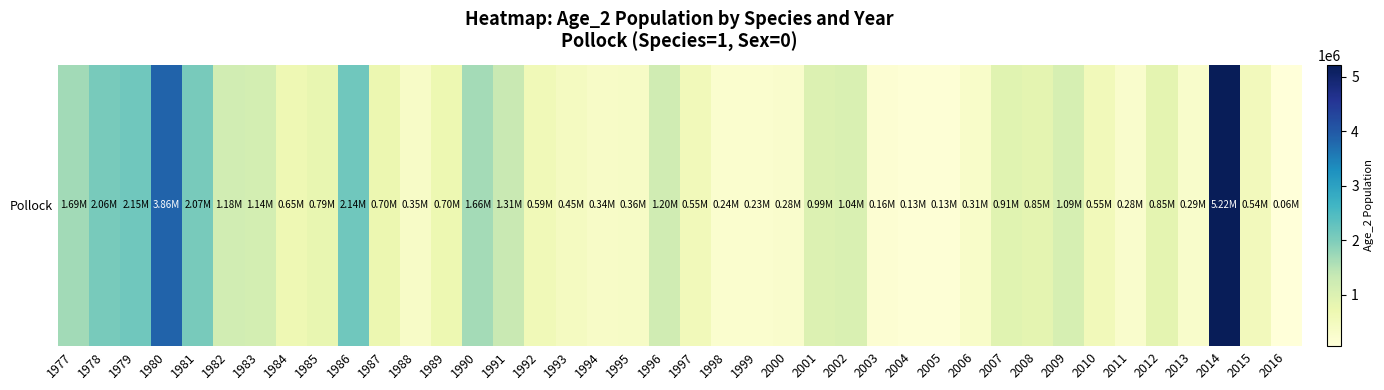

List the labels in order of value, largest first.

2014, 1980, 1979, 1986, 1981, 1978, 1977, 1990, 1991, 1996, 1982, 1983, 2009, 2002, 2001, 2007, 2012, 2008, 1985, 1987, 1989, 1984, 1992, 2010, 1997, 2015, 1993, 1995, 1988, 1994, 2006, 2013, 2011, 2000, 1998, 1999, 2003, 2004, 2005, 2016